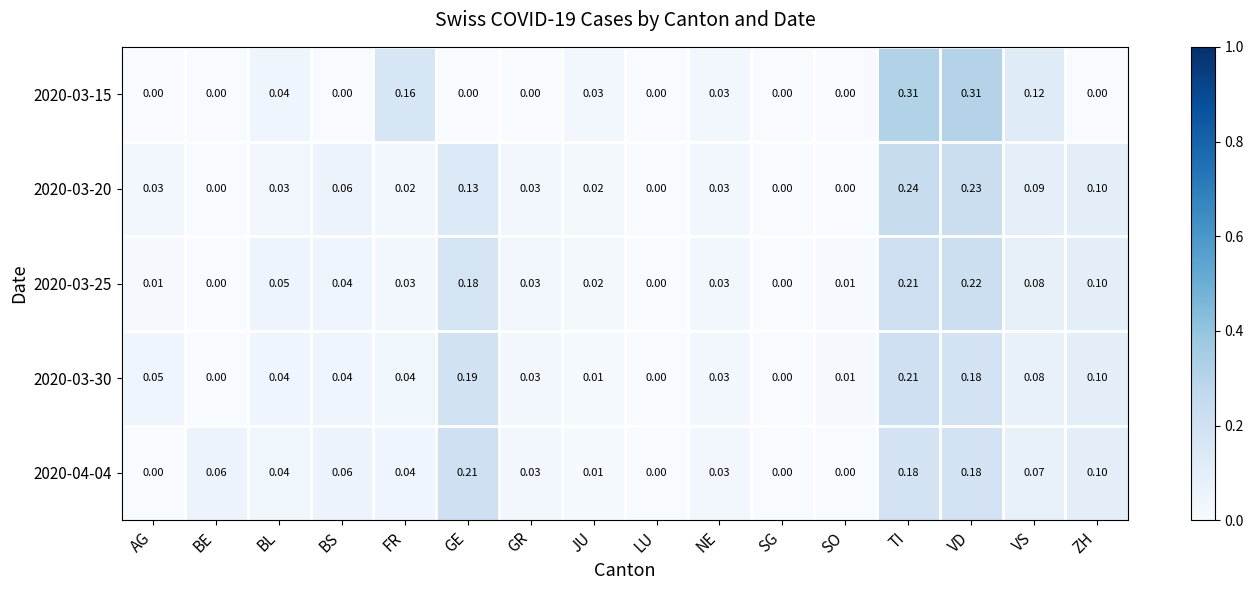

At which category is the sum across all series the highest?

TI